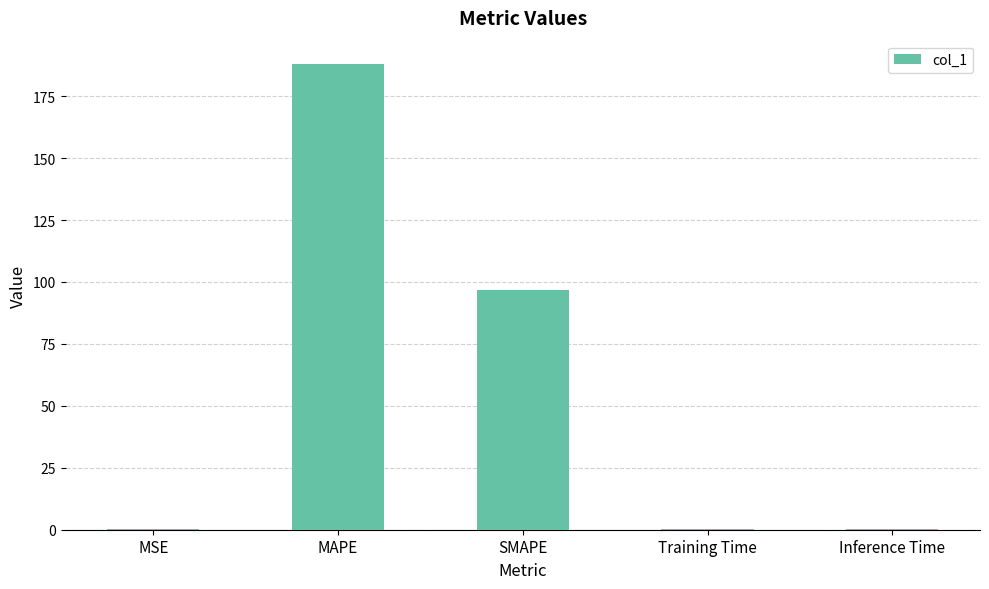

Is it true that the value at Training Time is 0.4?

True